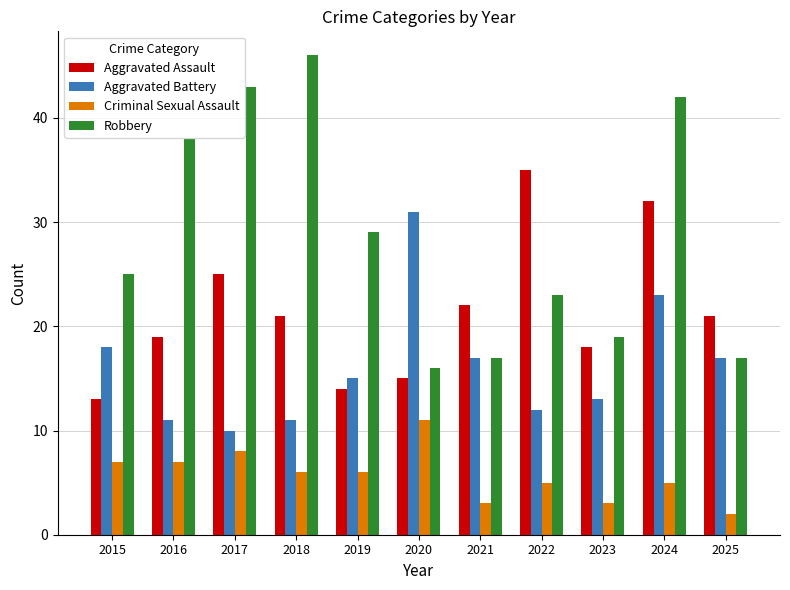

Which series has the largest total across all categories?

Robbery